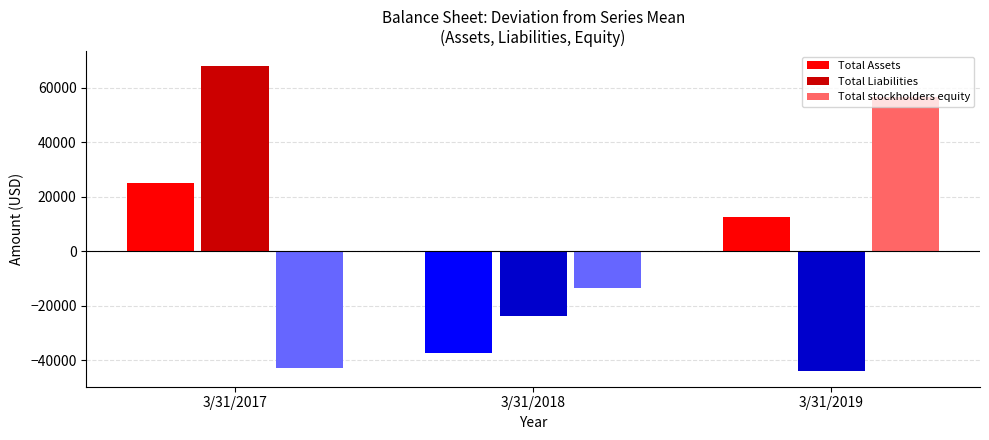

What is the difference between the maximum and minimum values in the Total Assets series?

12548